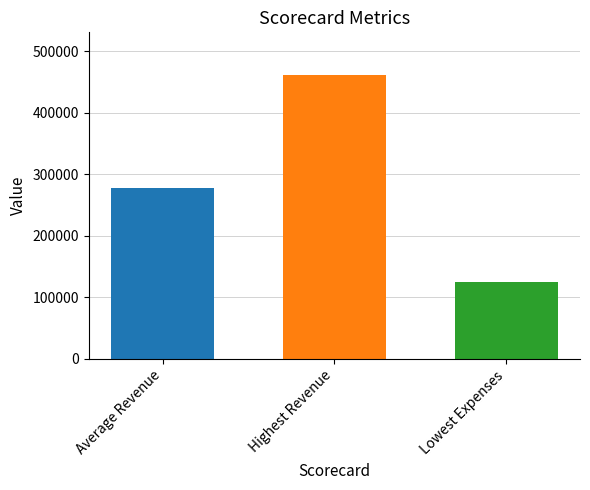

What is the minimum value shown in the chart?

125319.0